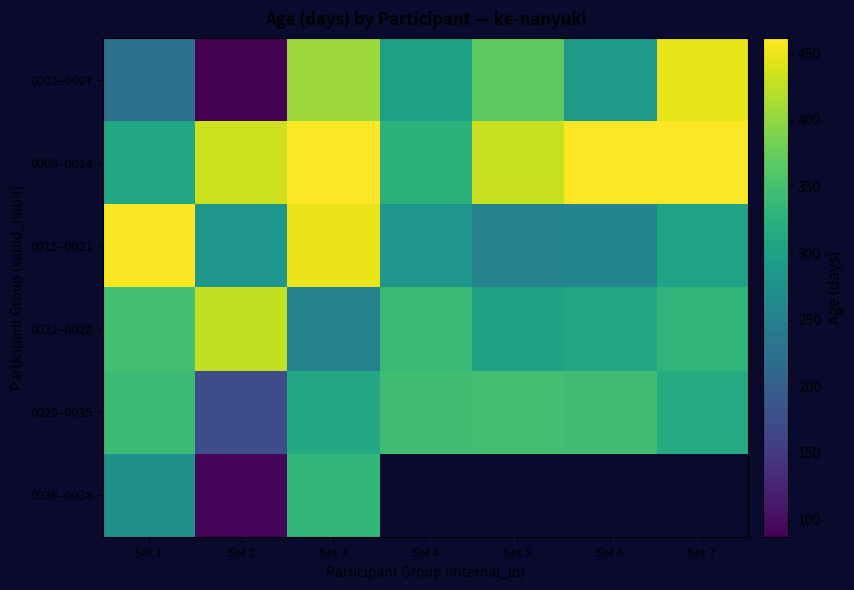

Which series has the largest range (max minus min)?

0001–0007